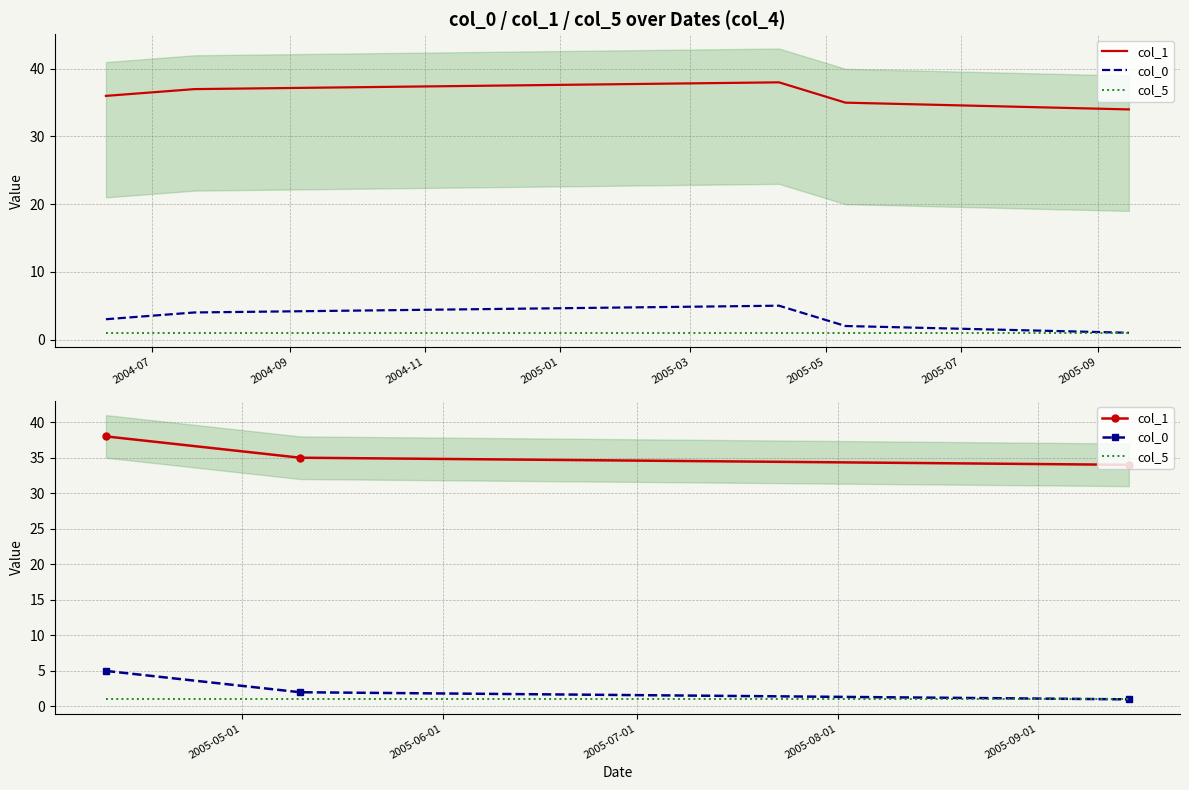

At which label does col_0 first exceed 2?

2004-07